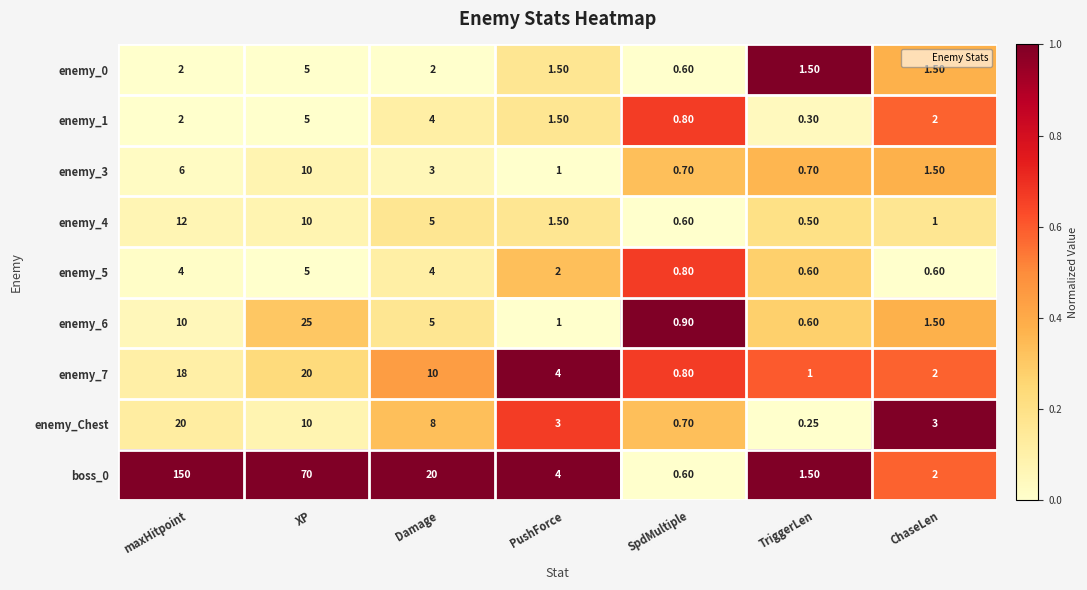

List the labels in order of enemy_4 value, smallest first.

TriggerLen, SpdMultiple, ChaseLen, PushForce, Damage, XP, maxHitpoint